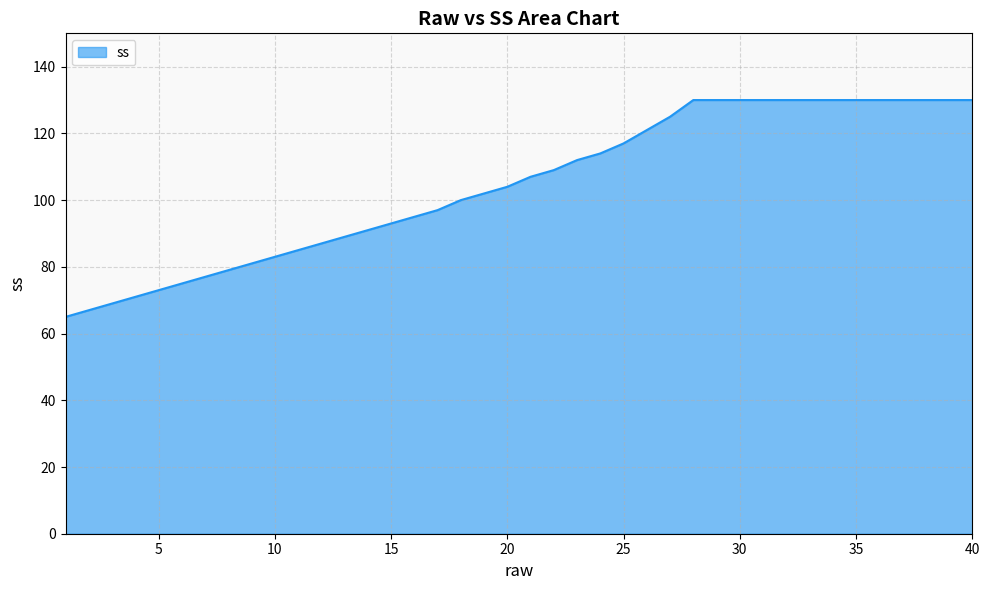

What is the difference between the maximum and minimum values?

65